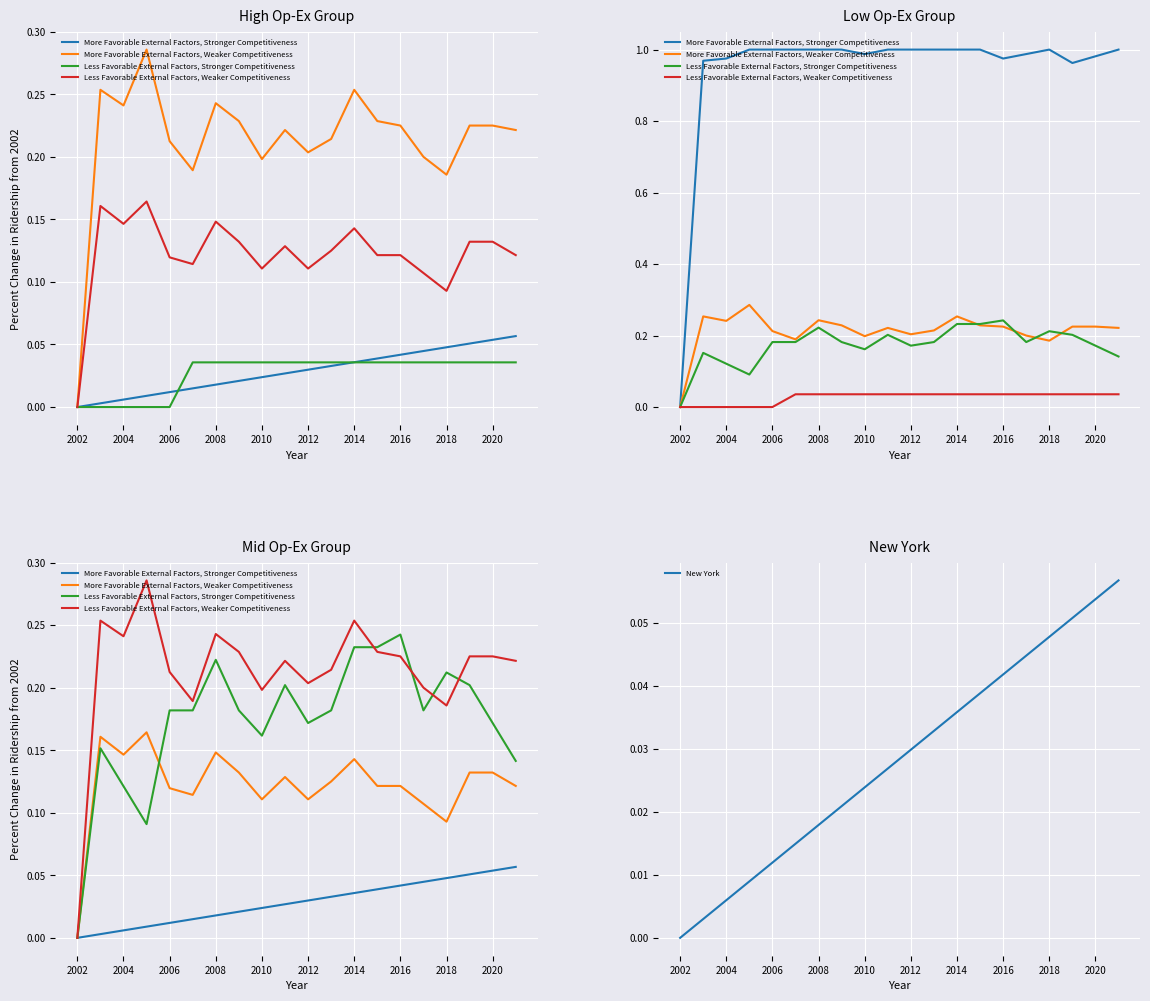

True or false: New York has a value of 0.0 at 2020.

False